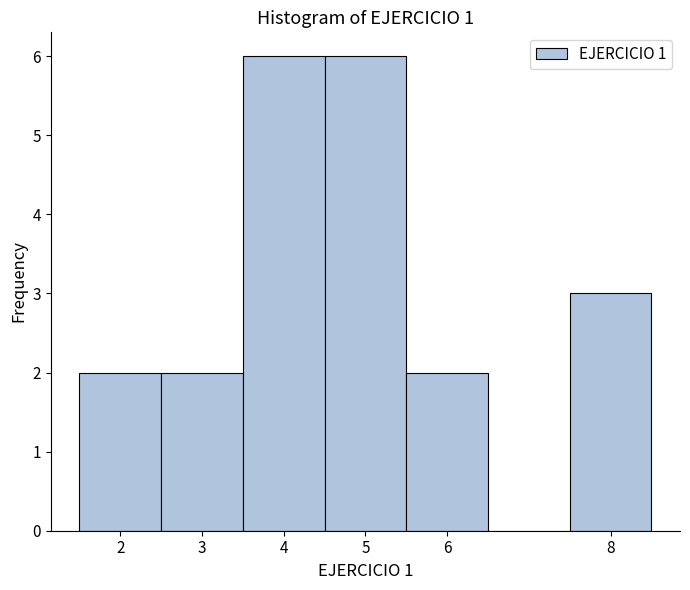

Reading left to right, list every bar in this chart as the range it spans on the x-axis followed by its height. The values are not printed on the chart, so give them approximately, as read against the axis.

1.5 to 2.5: 2
2.5 to 3.5: 2
3.5 to 4.5: 6
4.5 to 5.5: 6
5.5 to 6.5: 2
6.5 to 7.5: 0
7.5 to 8.5: 3